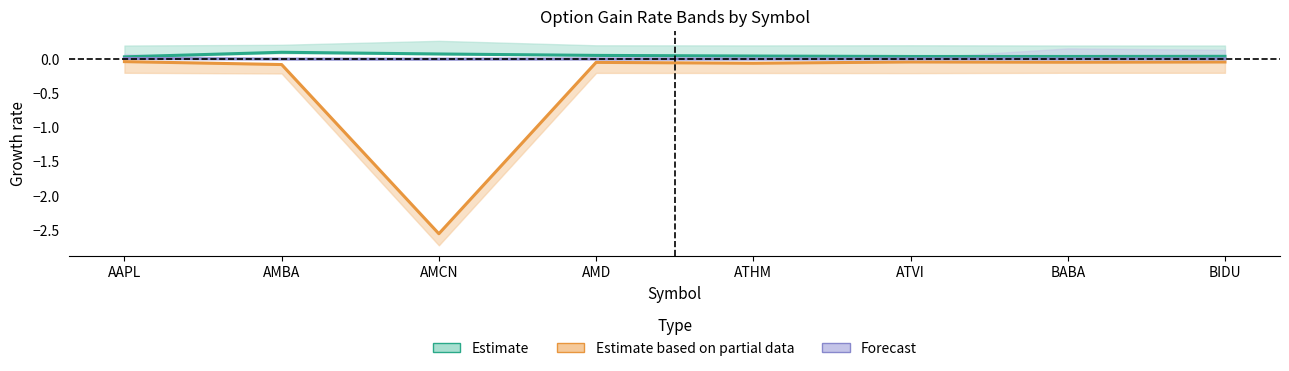

What is the label of the 2nd point from the left?

AMBA